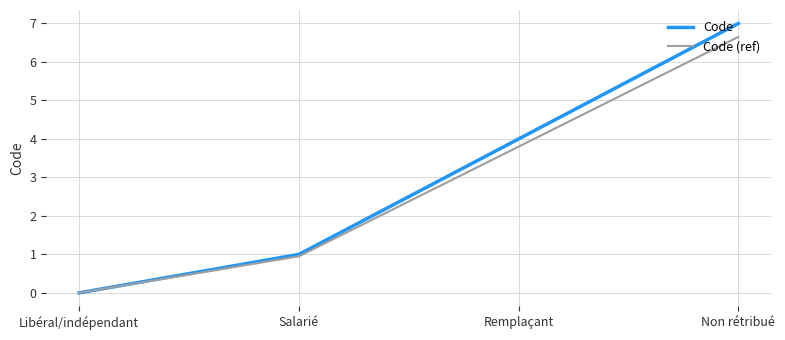

How many values in Code (ref) are above zero?

3